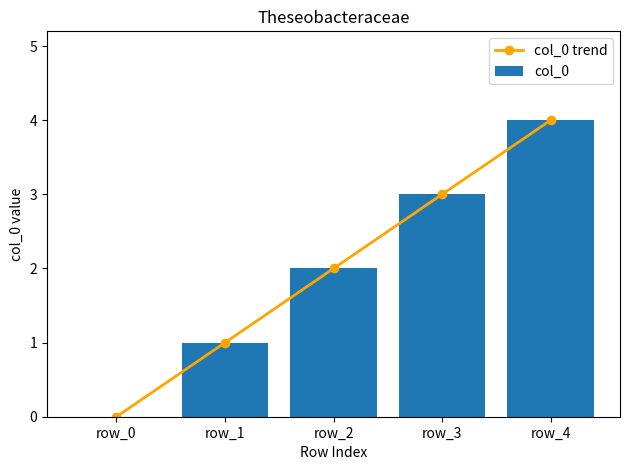

What is the difference between the second highest and second lowest values in the col_0 series?

2